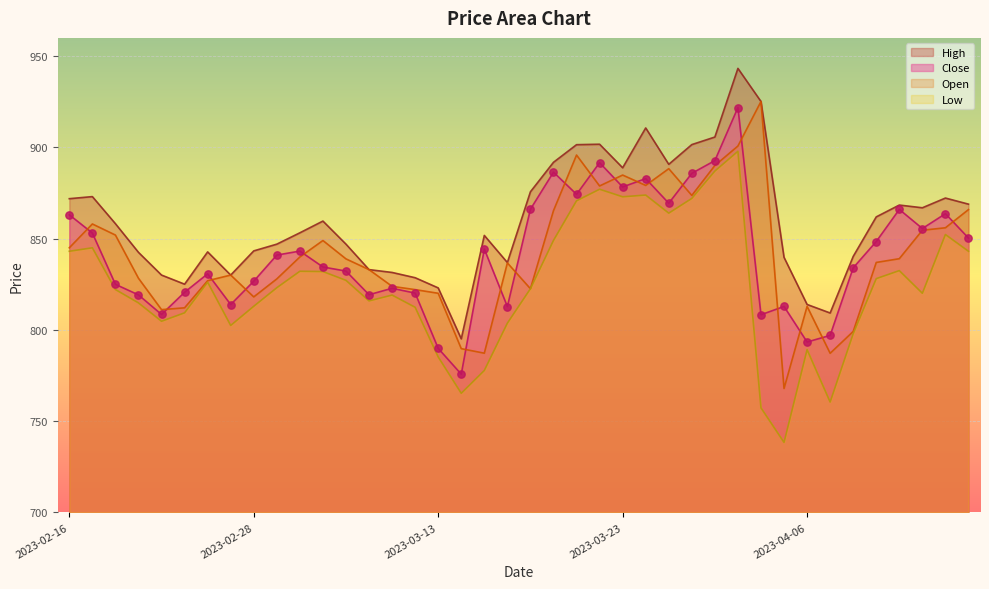

Which series has the largest total across all categories?

High